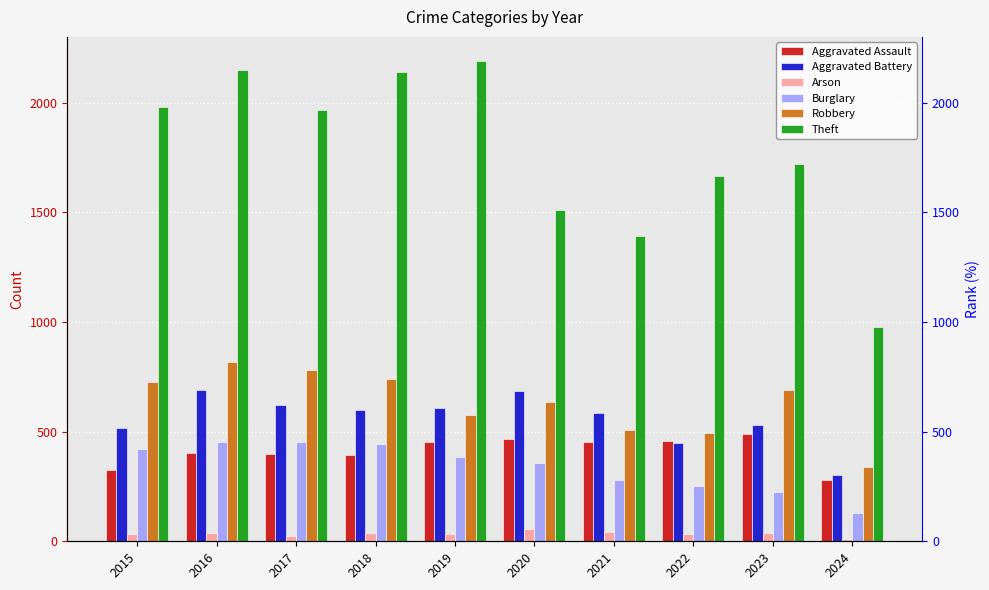

True or false: Aggravated Battery has a value of 169 at 2023.

False